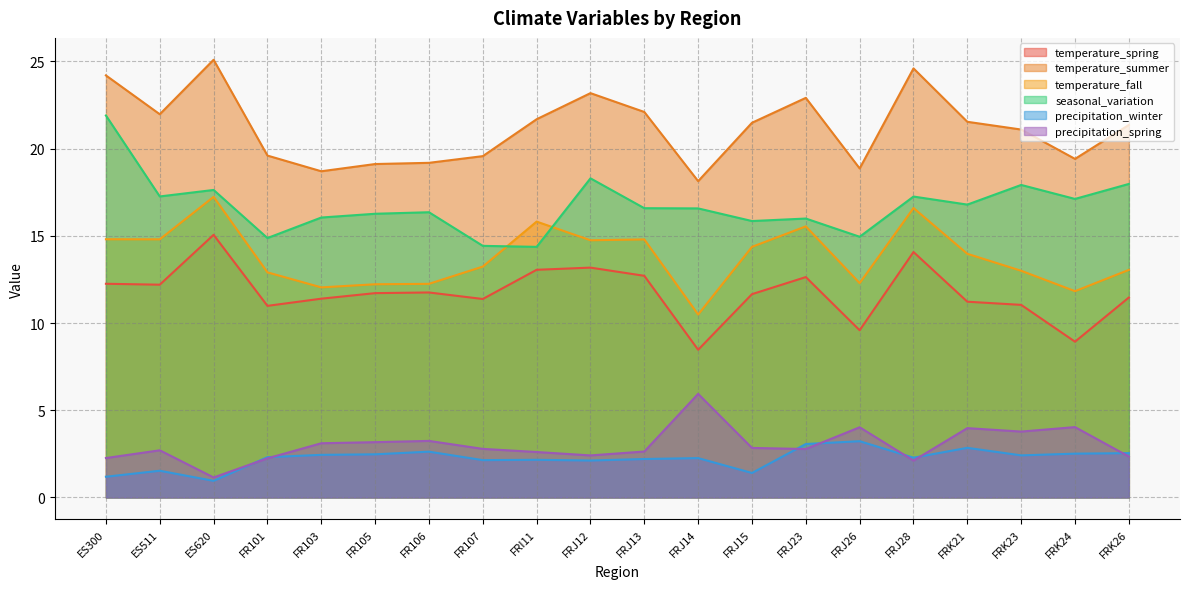

What is the label of the 15th point from the right?

FR105